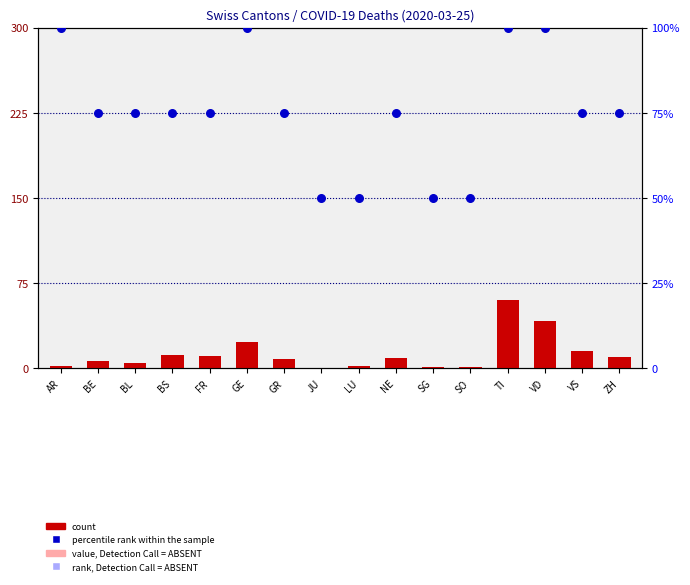

At how many categories does at least one series exceed 38?

16